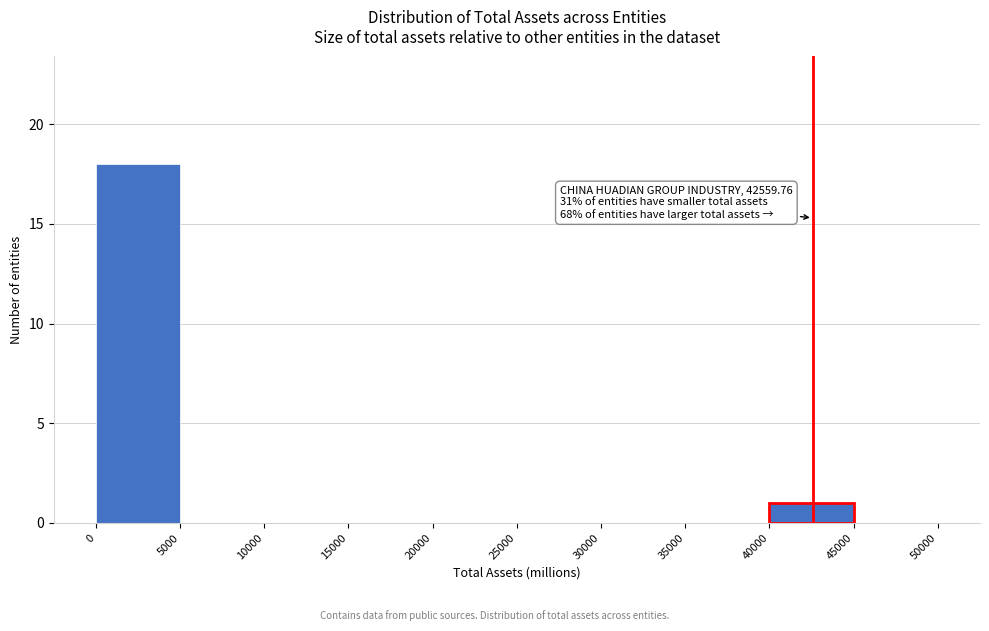

Over which range of the x-axis is the bar tallest?

0 to 5000